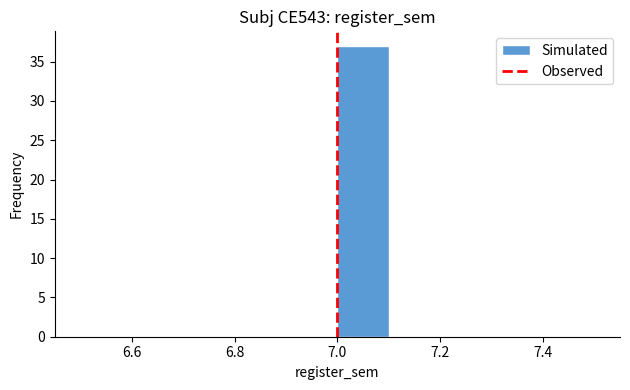

Over which range of the x-axis is the bar tallest?

7.0 to 7.1